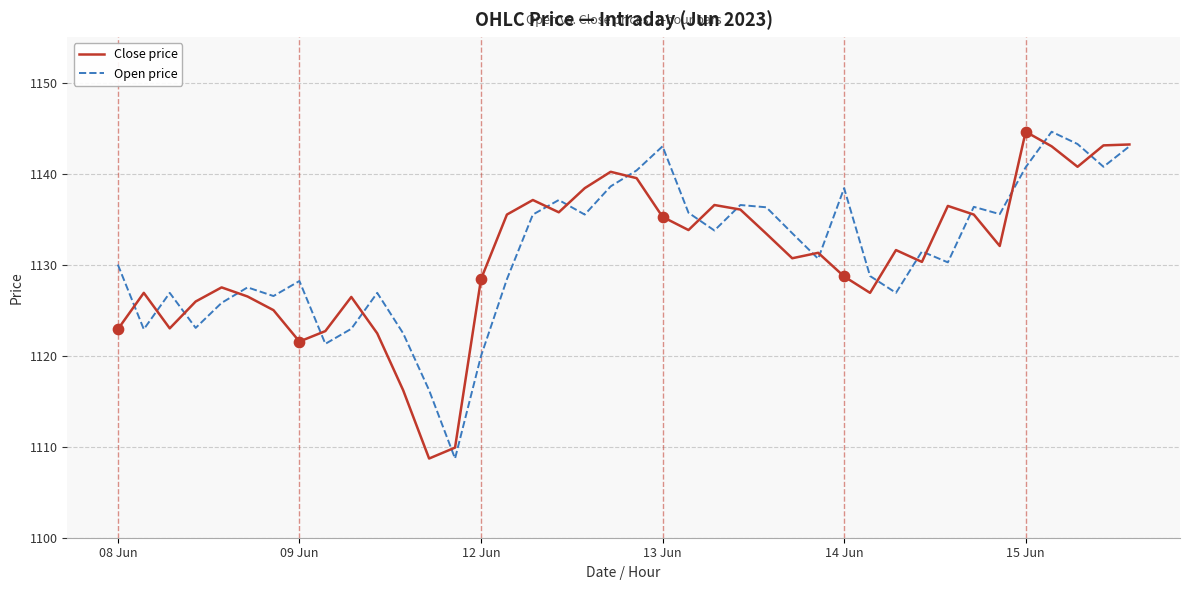

What is the smallest value displayed?

1108.7